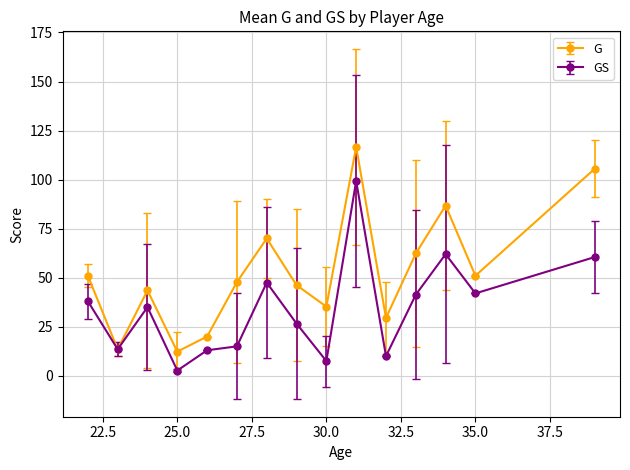

What is the value of the GS point at the 11th from the left?

10.0